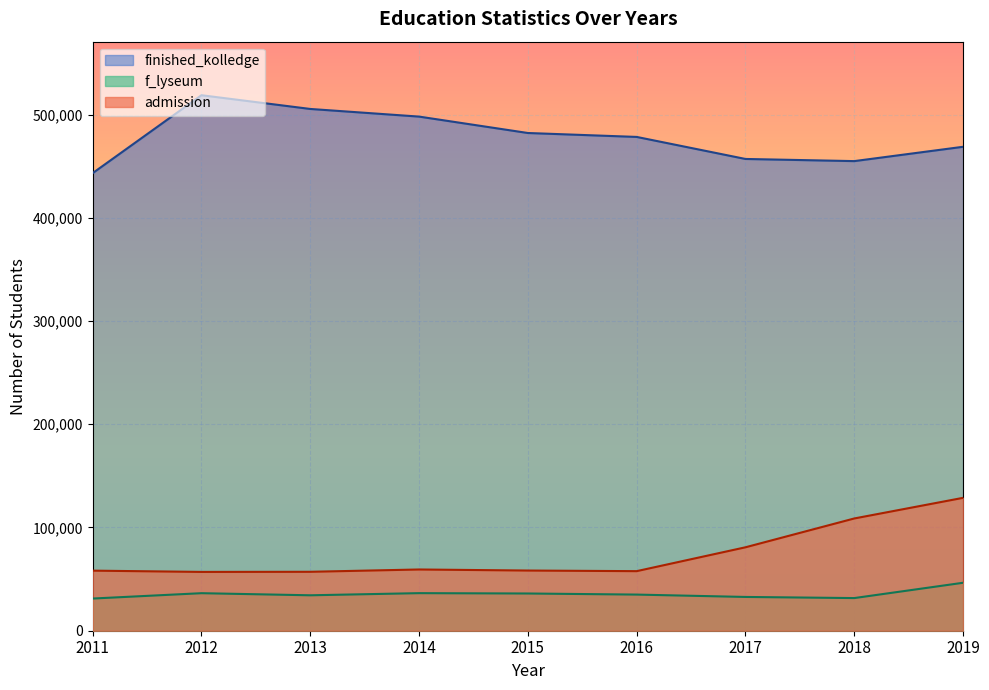

Reading right to left, transcribe all the data shown in this chart.

finished_kolledge: 468809	454931	457015	478362	482163	498058	505461	518766	443287
f_lyseum: 46453	31628	32720	35009	36062	36399	34321	36358	31174
admission: 128730	108745	80822	57705	58301	59324	57087	56969	58204